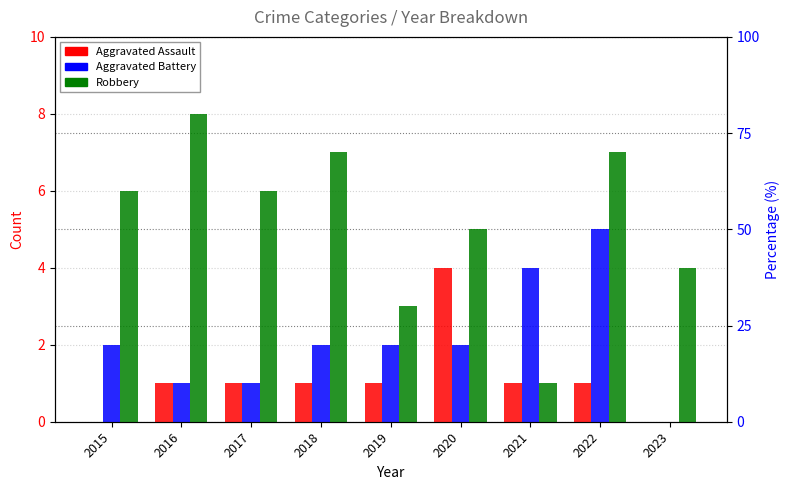

What is the difference between the highest and lowest values at 2015?

6